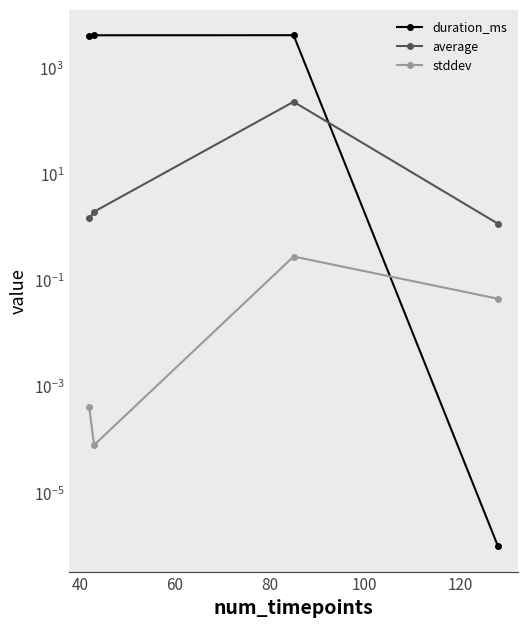

Does the chart display data point markers on the line(s)?

Yes